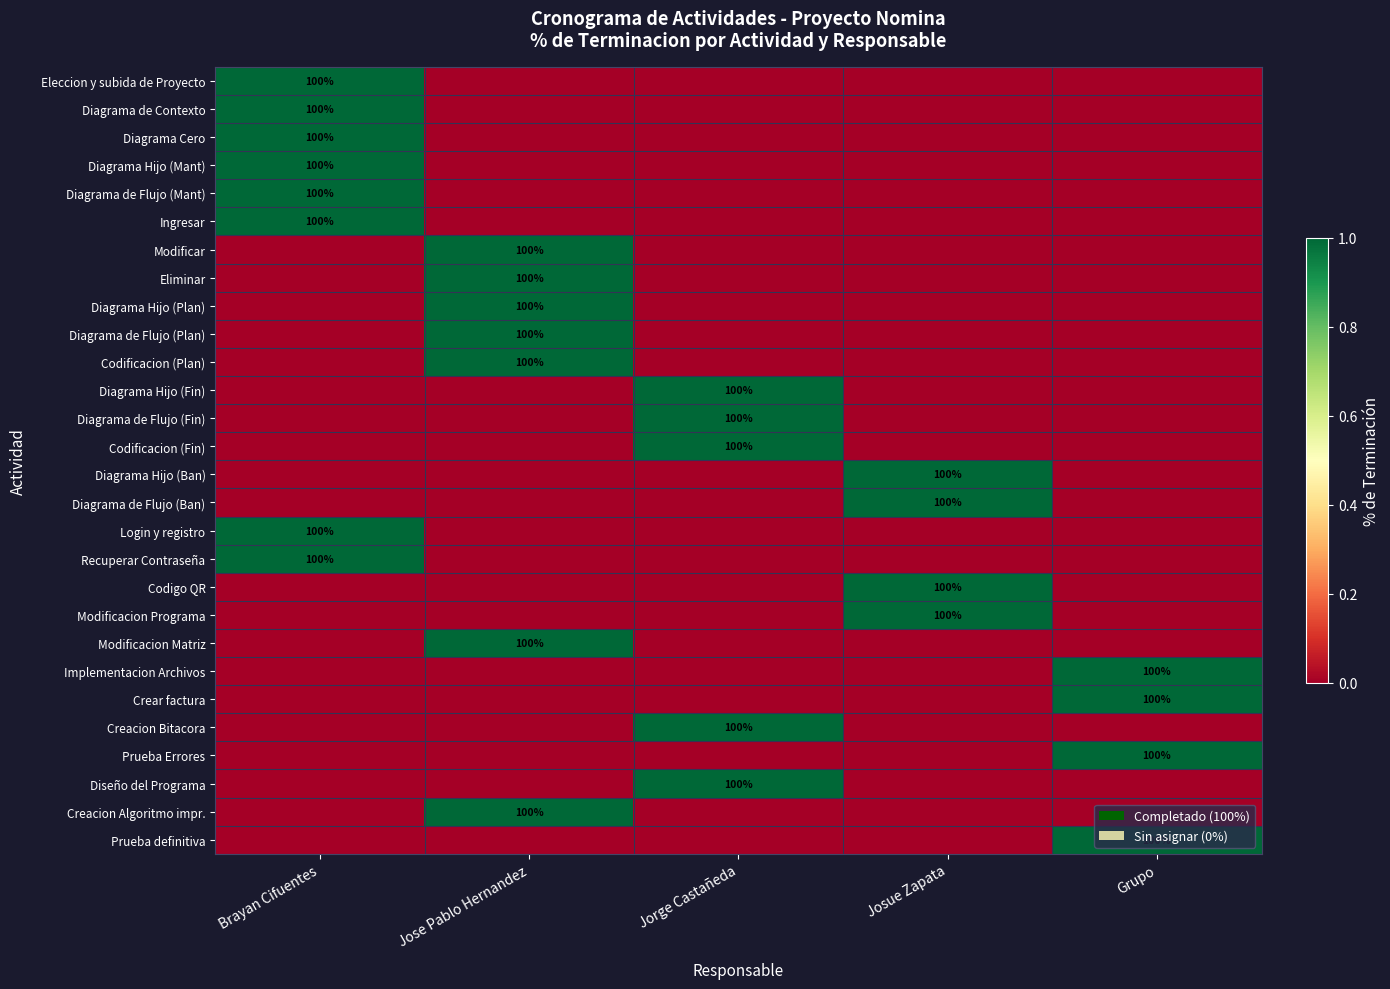

True or false: Prueba definitiva has a value of 100 at Grupo.

True